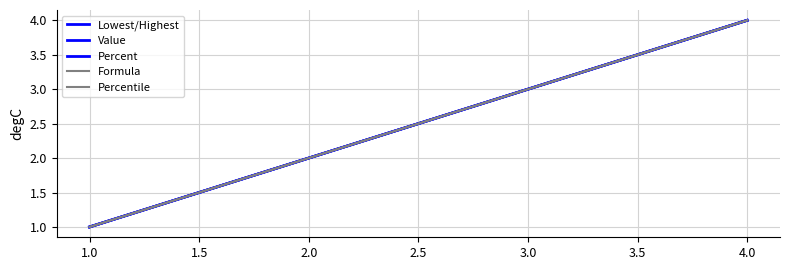

Which series has the largest total across all categories?

Lowest/Highest